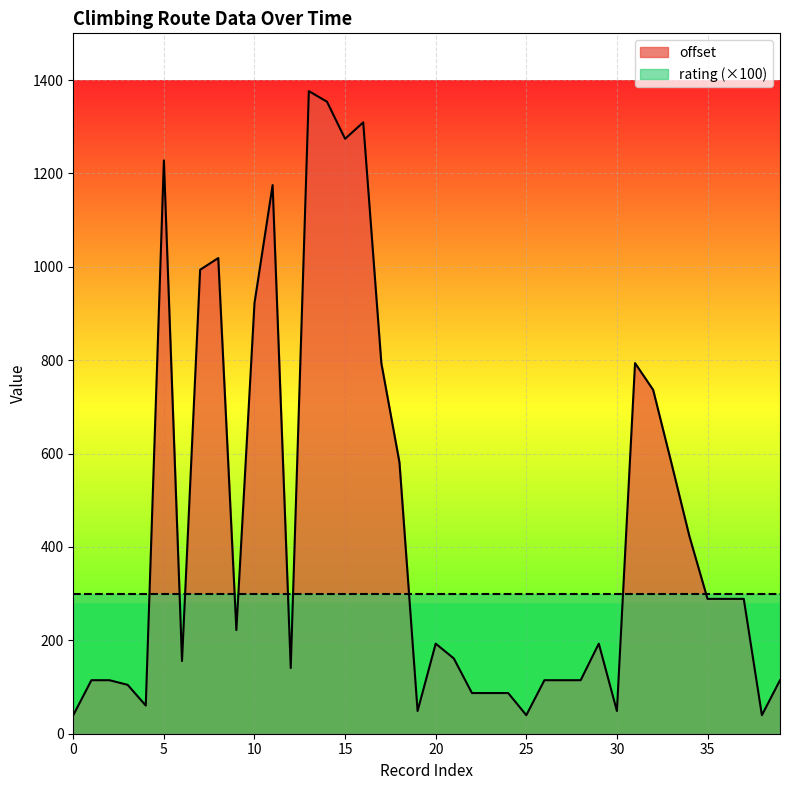

What is the difference between the maximum and second lowest values?

1336.5